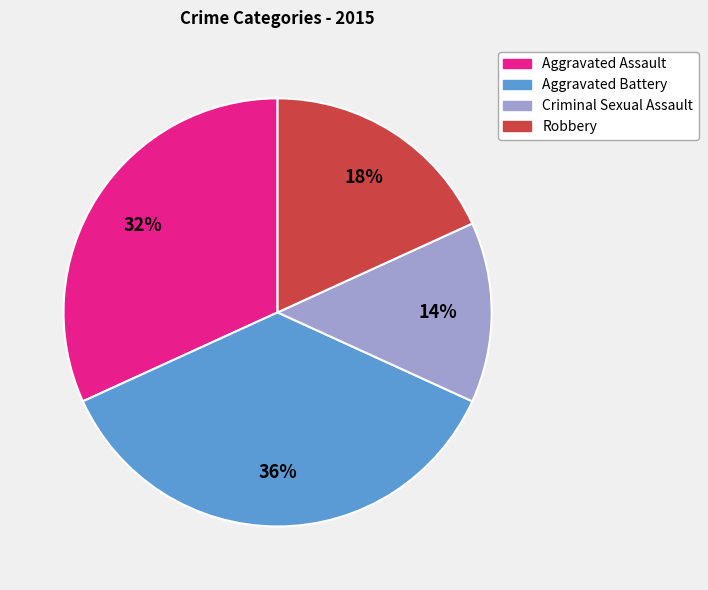

What is the largest slice in the pie chart?

Aggravated Battery